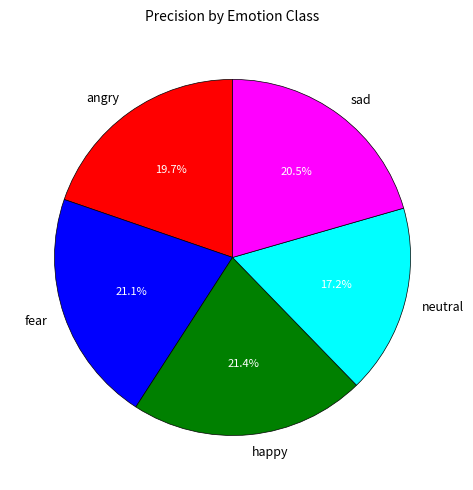

Between neutral and angry, which is larger?

angry